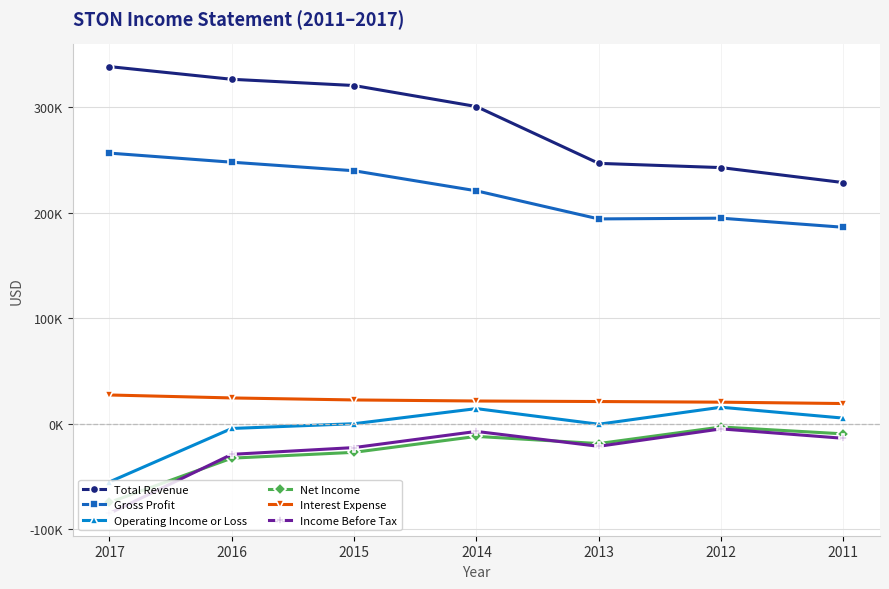

What are all the series names shown in the legend?

Total Revenue, Gross Profit, Operating Income or Loss, Net Income, Interest Expense, Income Before Tax